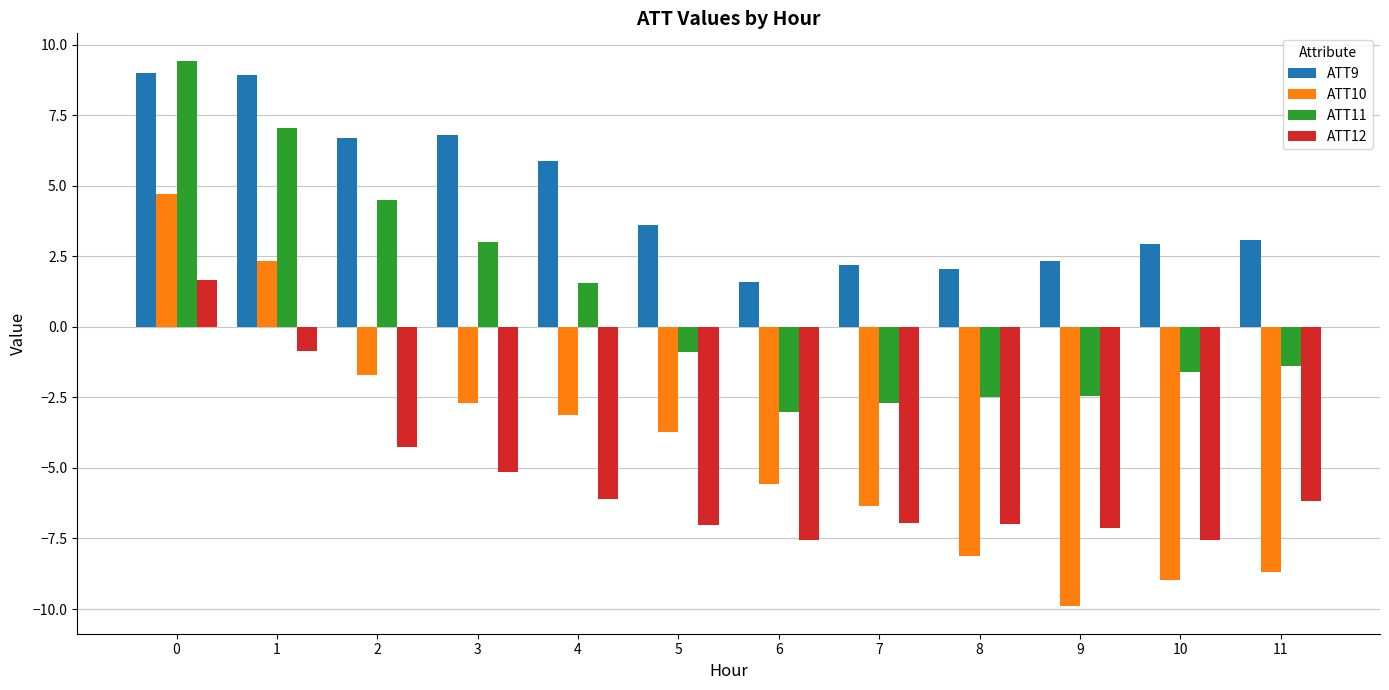

At which label is ATT11 closest to 3?

3